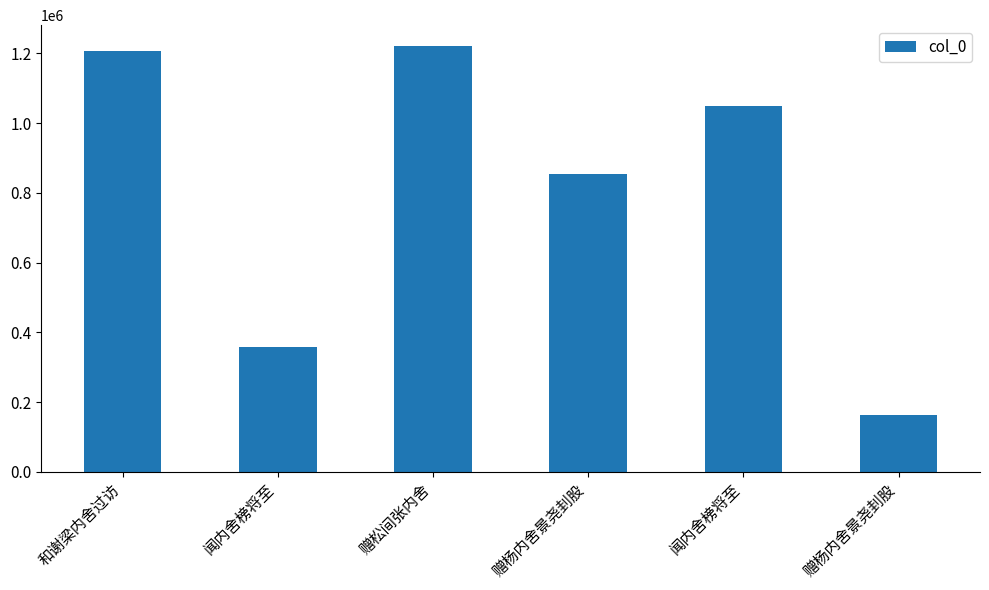

Are the bars horizontal?

No